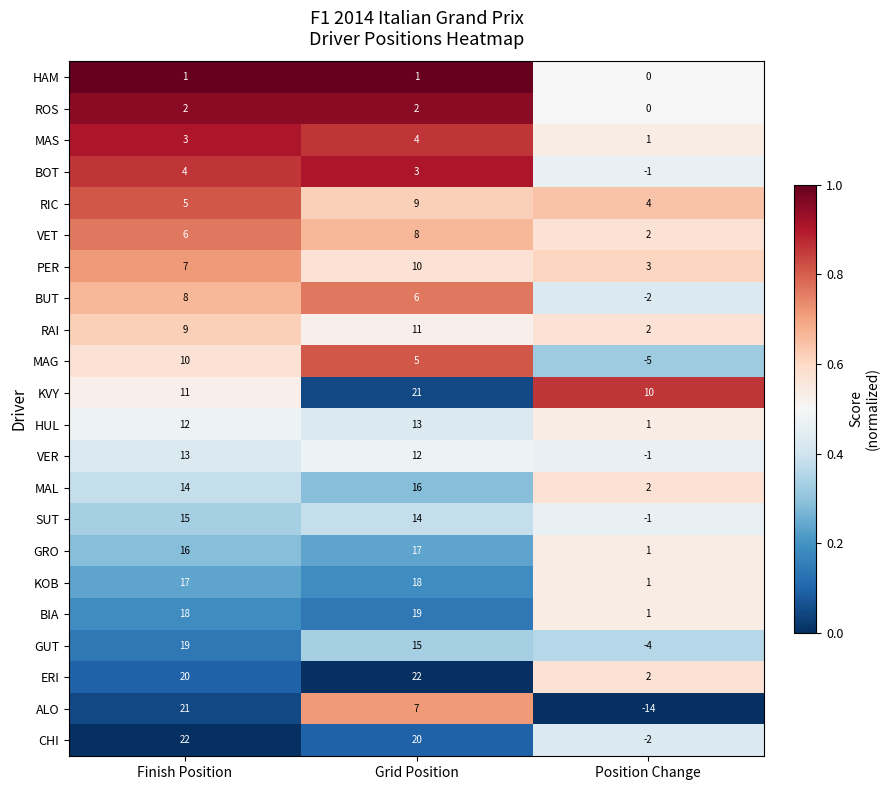

Which series has the widest spread of values?

ALO